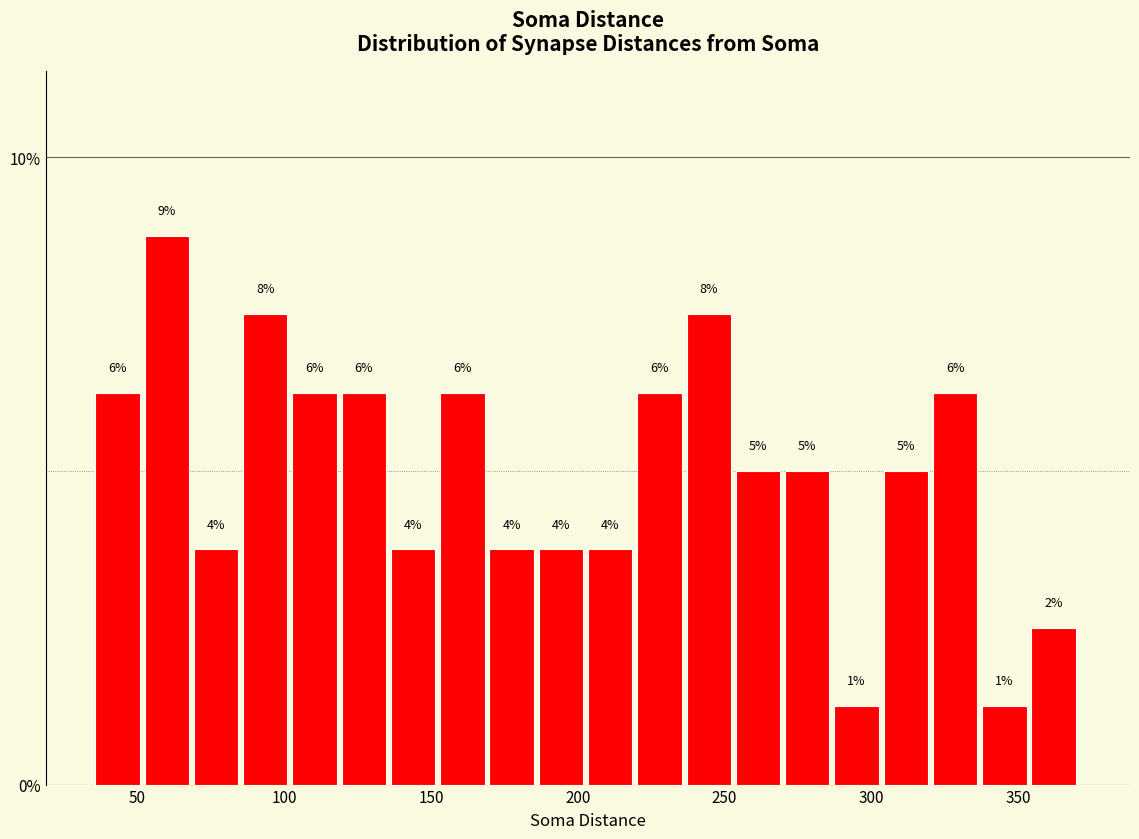

Around what value on the x-axis is the tallest bar? Give the approximate position of its centre, as read against the axis.

60